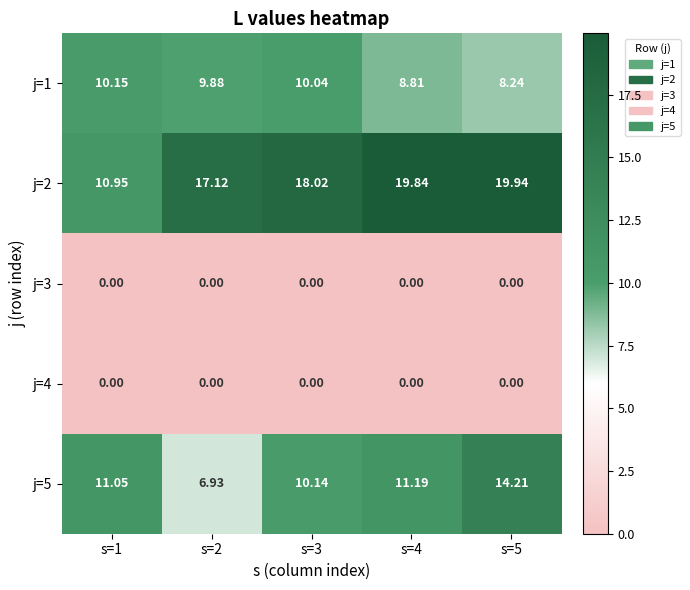

Is the value of j=4 at s=3 greater than the value of j=5 at s=4?

No